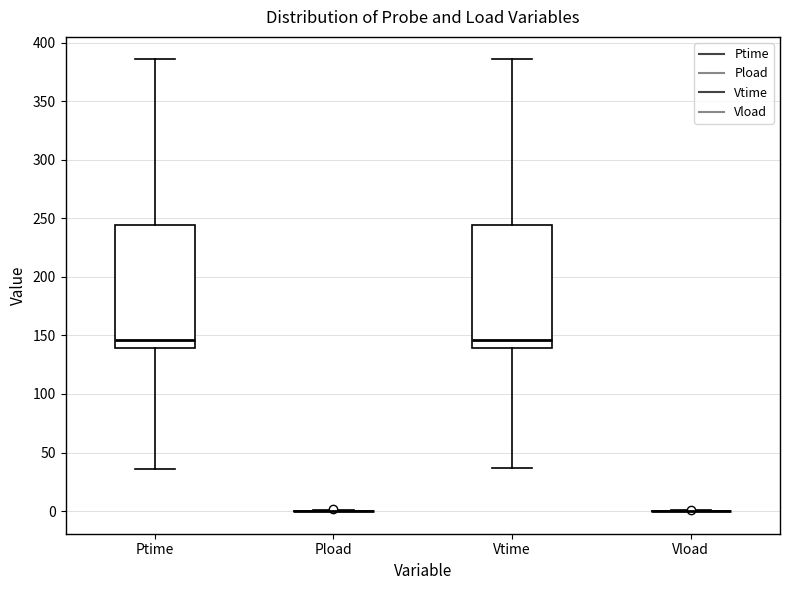

Where does the upper whisker of the box for Ptime end on the y-axis? The values are not printed on the chart, so give them approximately, as read against the axis.

385